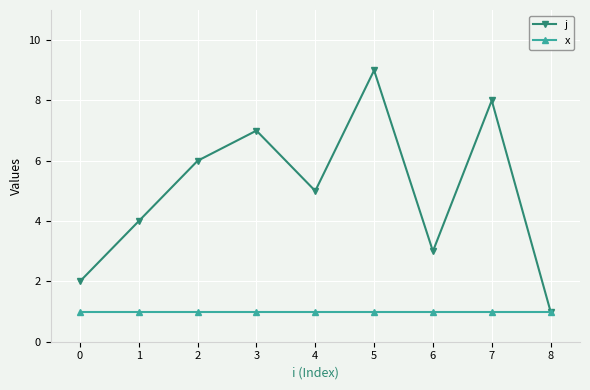

At which category does the chart reach its peak across all series?

5